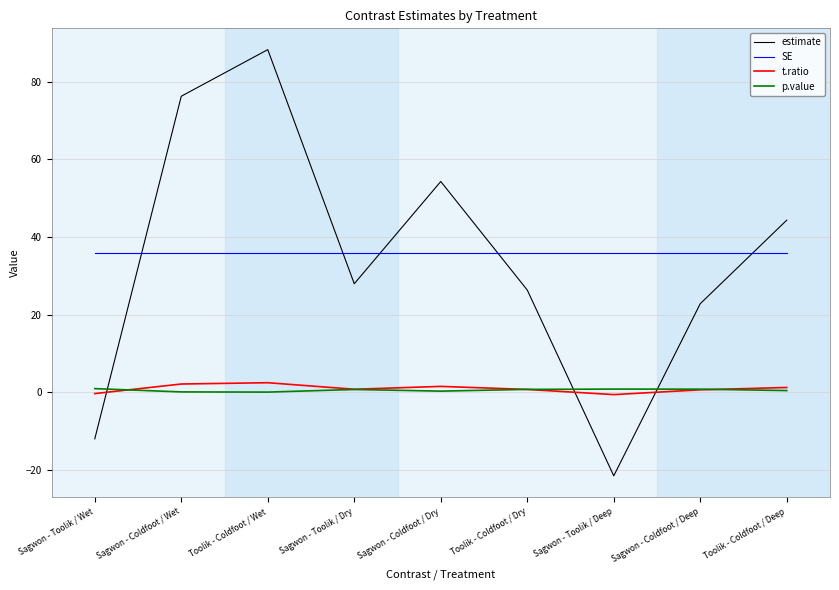

At which category does the chart reach its peak across all series?

Toolik - Coldfoot / Wet